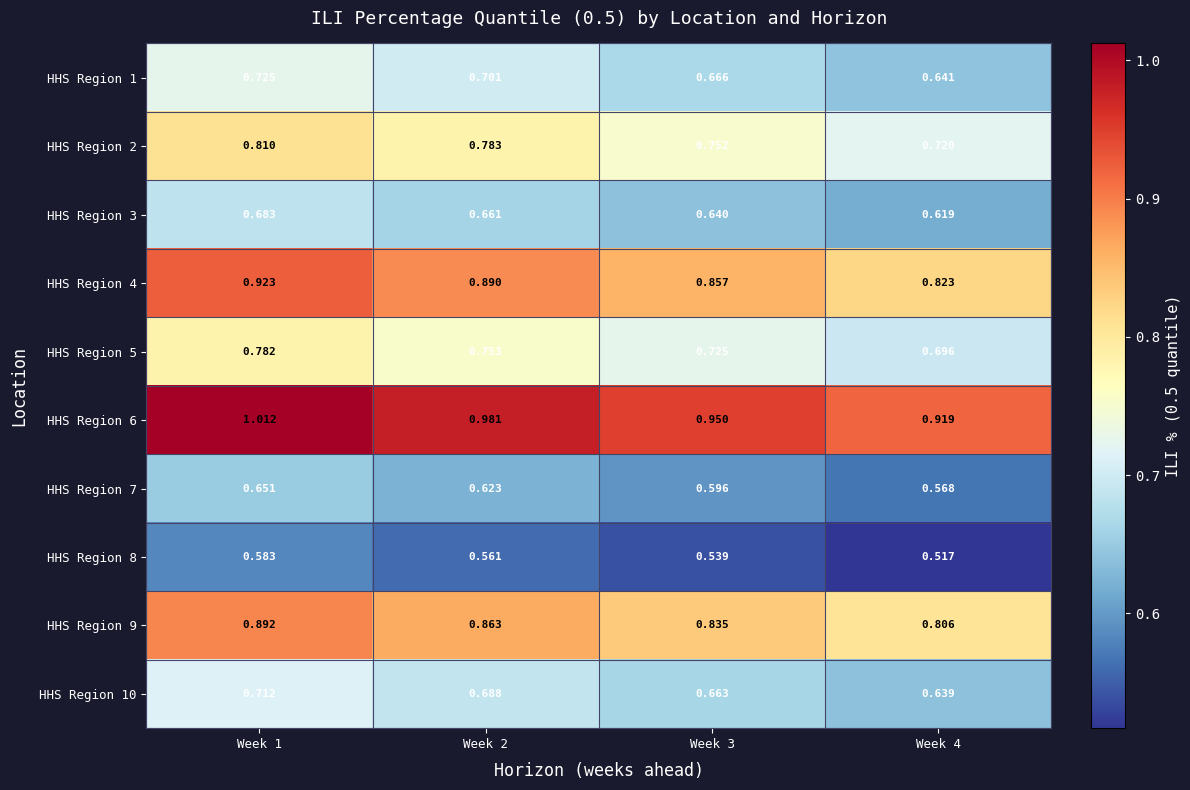

What is the total value across all series at Week 2?

7.5